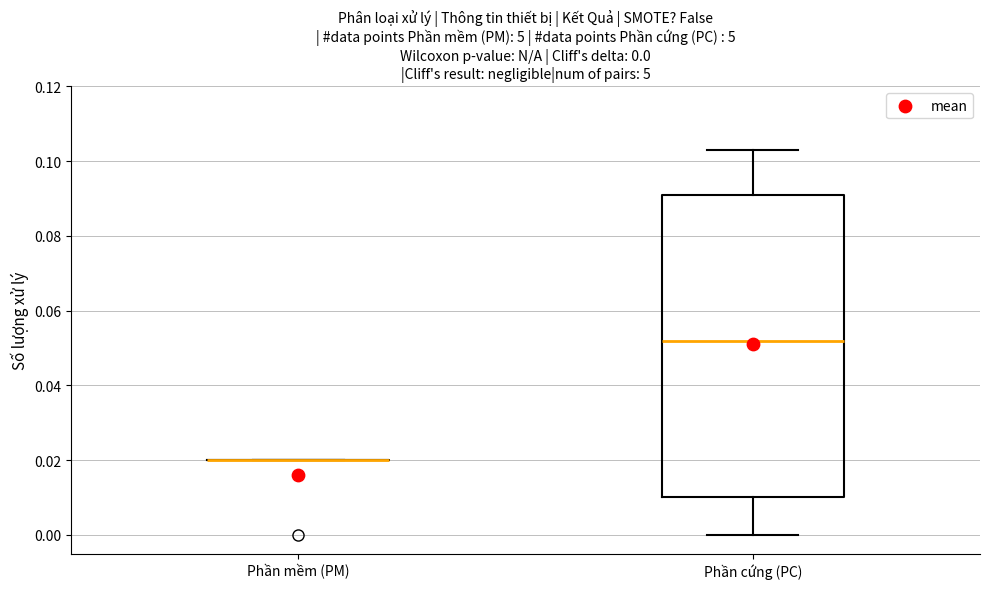

Which box is the tallest, from its lower edge to its upper edge?

Phần cứng (PC)